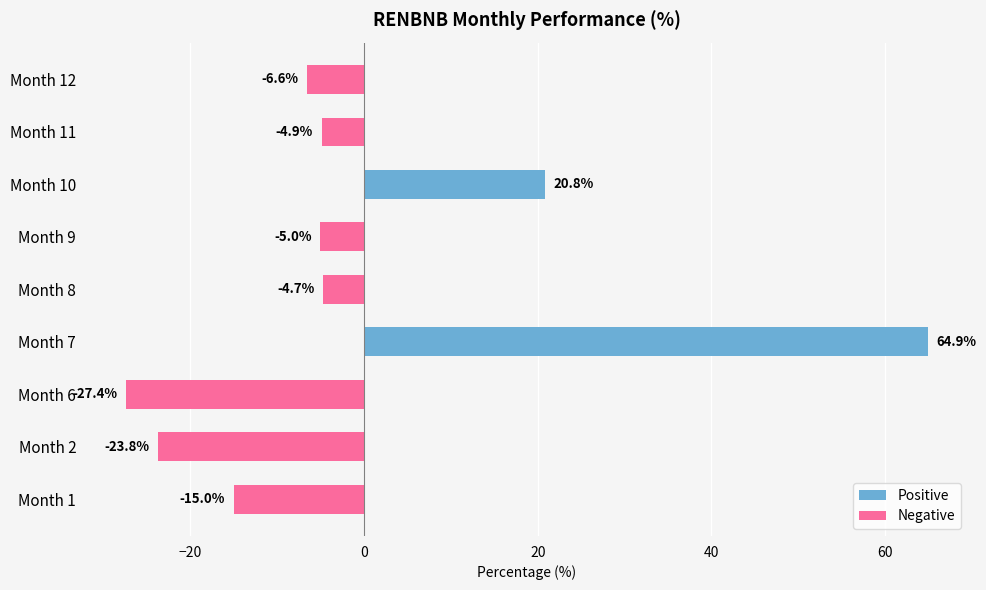

True or false: the data shows -13.5 at Month 6.

False